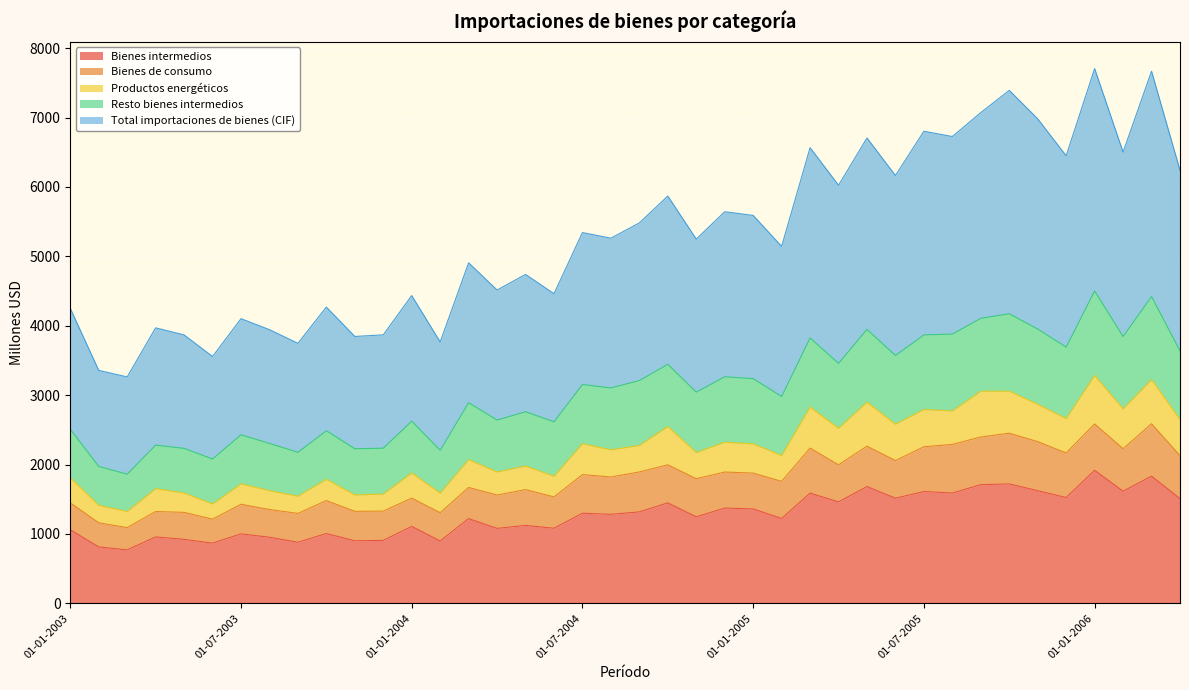

What is the maximum value for Bienes intermedios?

1917